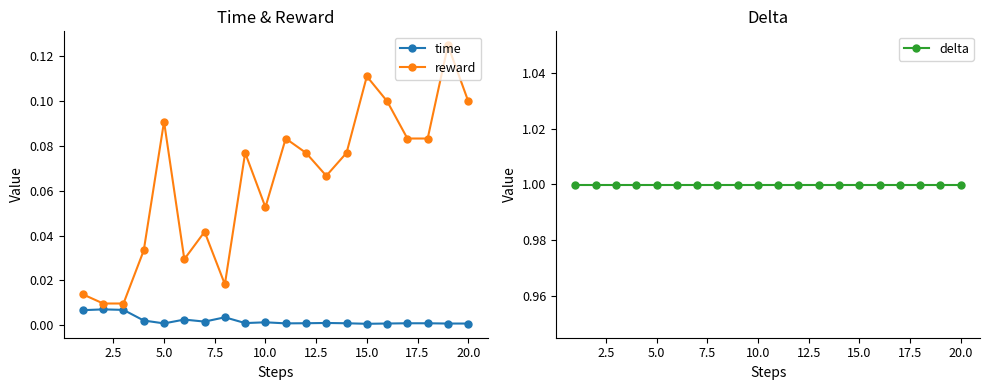

How many interior local peaks does the reward series have?

6